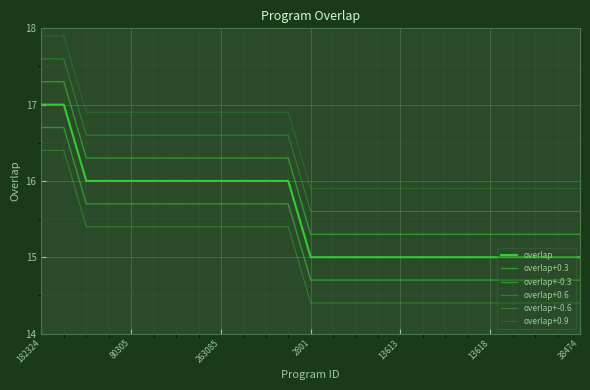

Does the chart display data point markers on the line(s)?

No